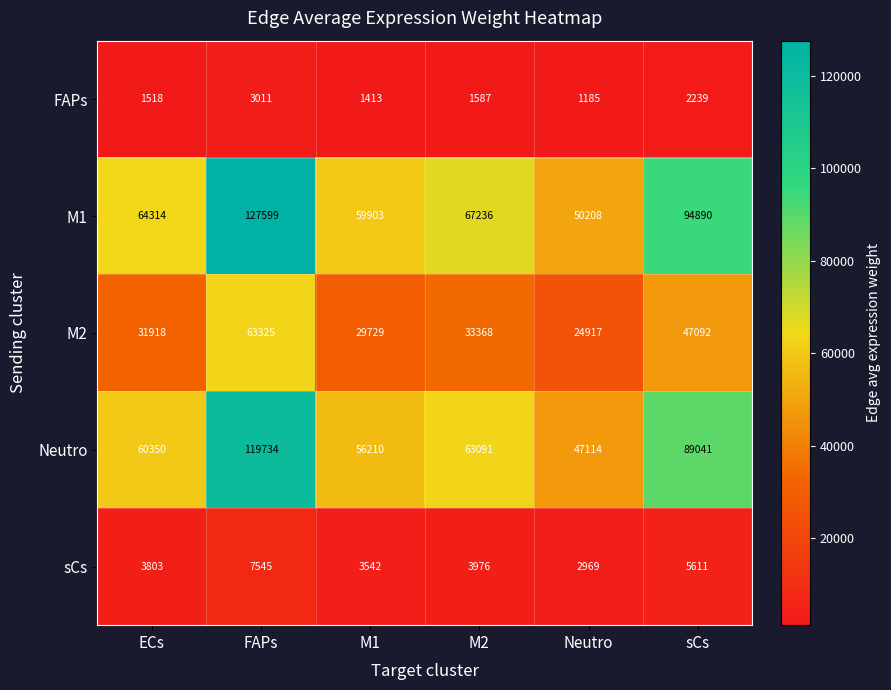

What is the difference between the maximum and second lowest values in the Neutro series?

63524